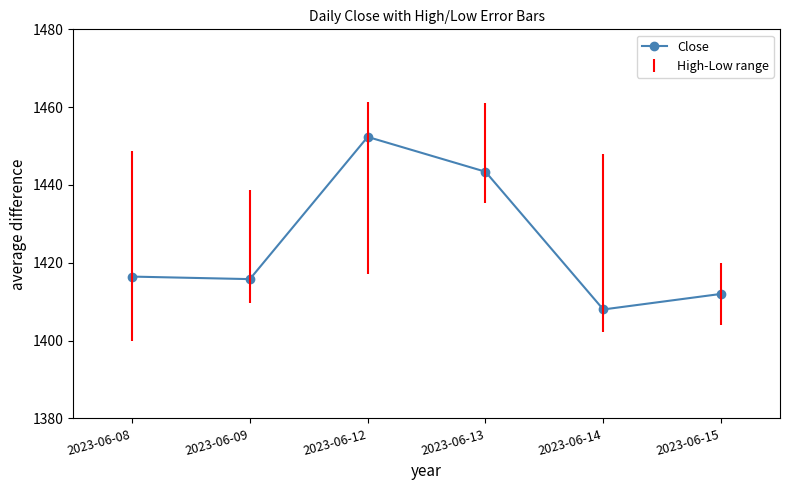

Reading left to right, list all the values displayed in this chart.

1416.4	1415.8	1452.3	1443.4	1408.0	1412.0